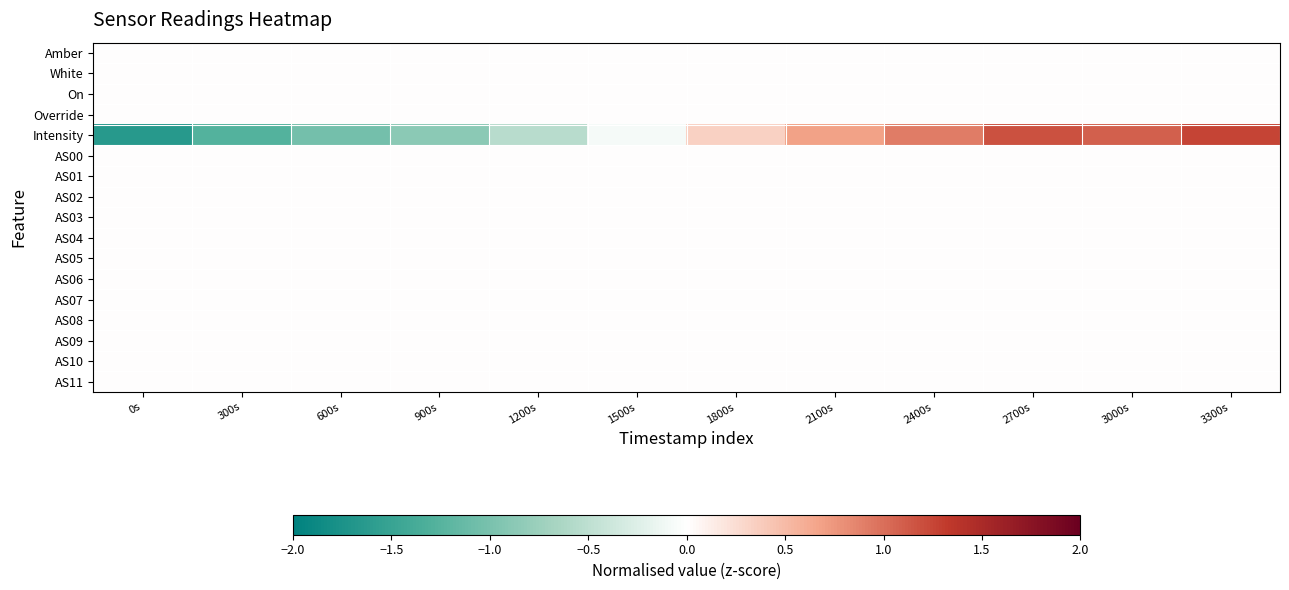

Reading right to left, transcribe all the data shown in this chart.

Amber: 3300s=0.0	3000s=0.0	2700s=0.0	2400s=0.0	2100s=0.0	1800s=0.0	1500s=0.0	1200s=0.0	900s=0.0	600s=0.0	300s=0.0	0s=0.0
White: 3300s=0.0	3000s=0.0	2700s=0.0	2400s=0.0	2100s=0.0	1800s=0.0	1500s=0.0	1200s=0.0	900s=0.0	600s=0.0	300s=0.0	0s=0.0
On: 3300s=0.0	3000s=0.0	2700s=0.0	2400s=0.0	2100s=0.0	1800s=0.0	1500s=0.0	1200s=0.0	900s=0.0	600s=0.0	300s=0.0	0s=0.0
Override: 3300s=0.0	3000s=0.0	2700s=0.0	2400s=0.0	2100s=0.0	1800s=0.0	1500s=0.0	1200s=0.0	900s=0.0	600s=0.0	300s=0.0	0s=0.0
Intensity: 3300s=1.3	3000s=1.1	2700s=1.2	2400s=0.9	2100s=0.7	1800s=0.3	1500s=-0.1	1200s=-0.5	900s=-0.9	600s=-1.0	300s=-1.3	0s=-1.6
AS00: 3300s=0.0	3000s=0.0	2700s=0.0	2400s=0.0	2100s=0.0	1800s=0.0	1500s=0.0	1200s=0.0	900s=0.0	600s=0.0	300s=0.0	0s=0.0
AS01: 3300s=0.0	3000s=0.0	2700s=0.0	2400s=0.0	2100s=0.0	1800s=0.0	1500s=0.0	1200s=0.0	900s=0.0	600s=0.0	300s=0.0	0s=0.0
AS02: 3300s=0.0	3000s=0.0	2700s=0.0	2400s=0.0	2100s=0.0	1800s=0.0	1500s=0.0	1200s=0.0	900s=0.0	600s=0.0	300s=0.0	0s=0.0
AS03: 3300s=0.0	3000s=0.0	2700s=0.0	2400s=0.0	2100s=0.0	1800s=0.0	1500s=0.0	1200s=0.0	900s=0.0	600s=0.0	300s=0.0	0s=0.0
AS04: 3300s=0.0	3000s=0.0	2700s=0.0	2400s=0.0	2100s=0.0	1800s=0.0	1500s=0.0	1200s=0.0	900s=0.0	600s=0.0	300s=0.0	0s=0.0
AS05: 3300s=0.0	3000s=0.0	2700s=0.0	2400s=0.0	2100s=0.0	1800s=0.0	1500s=0.0	1200s=0.0	900s=0.0	600s=0.0	300s=0.0	0s=0.0
AS06: 3300s=0.0	3000s=0.0	2700s=0.0	2400s=0.0	2100s=0.0	1800s=0.0	1500s=0.0	1200s=0.0	900s=0.0	600s=0.0	300s=0.0	0s=0.0
AS07: 3300s=0.0	3000s=0.0	2700s=0.0	2400s=0.0	2100s=0.0	1800s=0.0	1500s=0.0	1200s=0.0	900s=0.0	600s=0.0	300s=0.0	0s=0.0
AS08: 3300s=0.0	3000s=0.0	2700s=0.0	2400s=0.0	2100s=0.0	1800s=0.0	1500s=0.0	1200s=0.0	900s=0.0	600s=0.0	300s=0.0	0s=0.0
AS09: 3300s=0.0	3000s=0.0	2700s=0.0	2400s=0.0	2100s=0.0	1800s=0.0	1500s=0.0	1200s=0.0	900s=0.0	600s=0.0	300s=0.0	0s=0.0
AS10: 3300s=0.0	3000s=0.0	2700s=0.0	2400s=0.0	2100s=0.0	1800s=0.0	1500s=0.0	1200s=0.0	900s=0.0	600s=0.0	300s=0.0	0s=0.0
AS11: 3300s=0.0	3000s=0.0	2700s=0.0	2400s=0.0	2100s=0.0	1800s=0.0	1500s=0.0	1200s=0.0	900s=0.0	600s=0.0	300s=0.0	0s=0.0